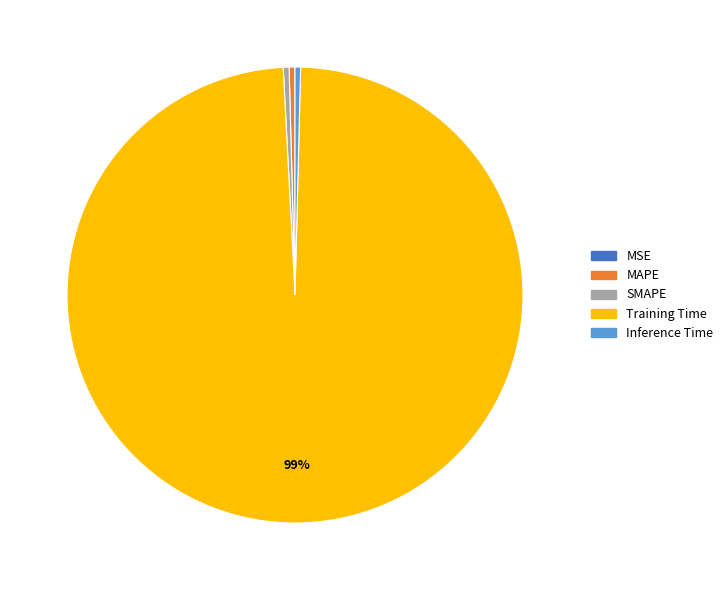

Is there any slice that represents more than half of the pie?

Yes